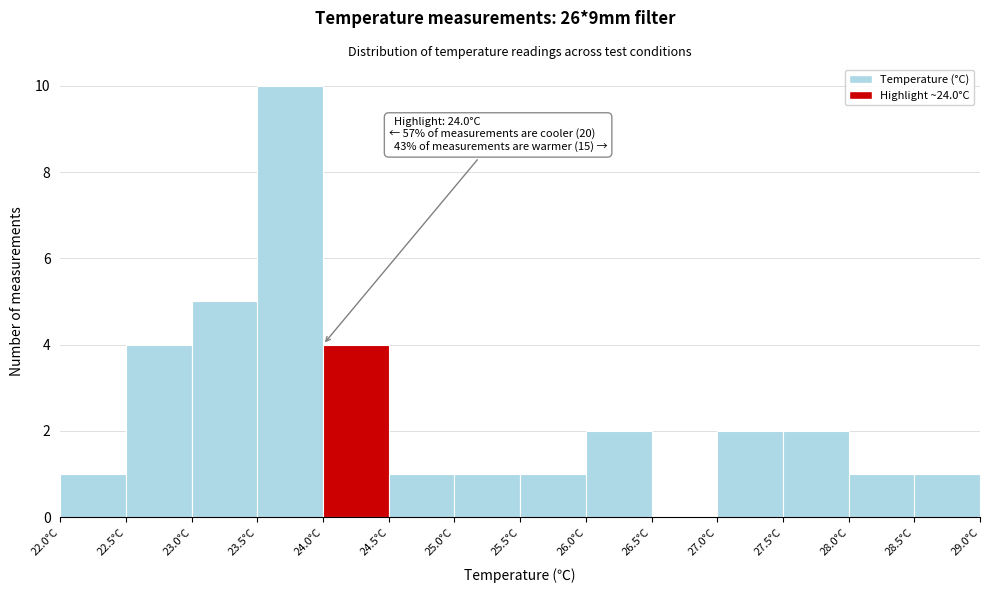

Over which range of the x-axis is the bar tallest?

23.5 to 24.0